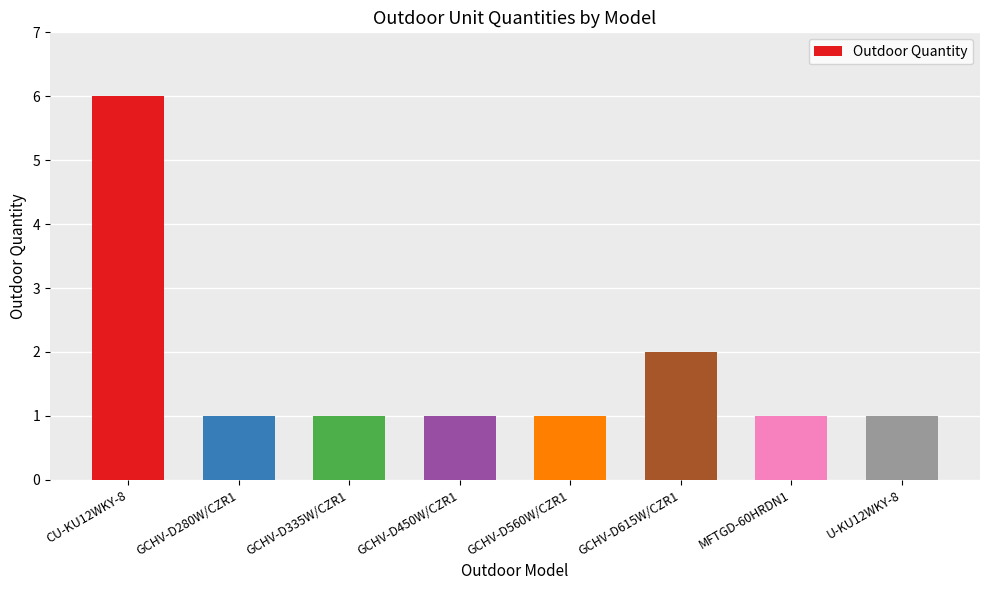

What is the sum of the values at GCHV-D560W/CZR1 and GCHV-D335W/CZR1?

2